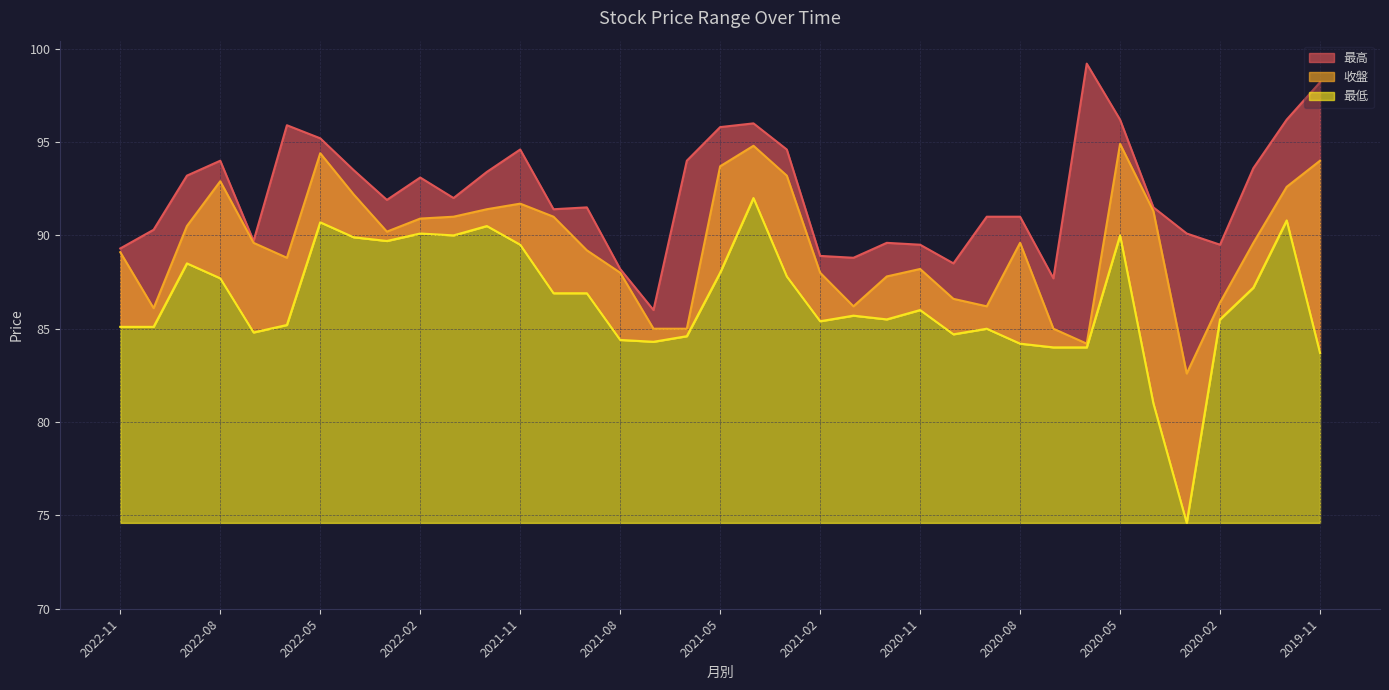

Which series has the largest total across all categories?

最高